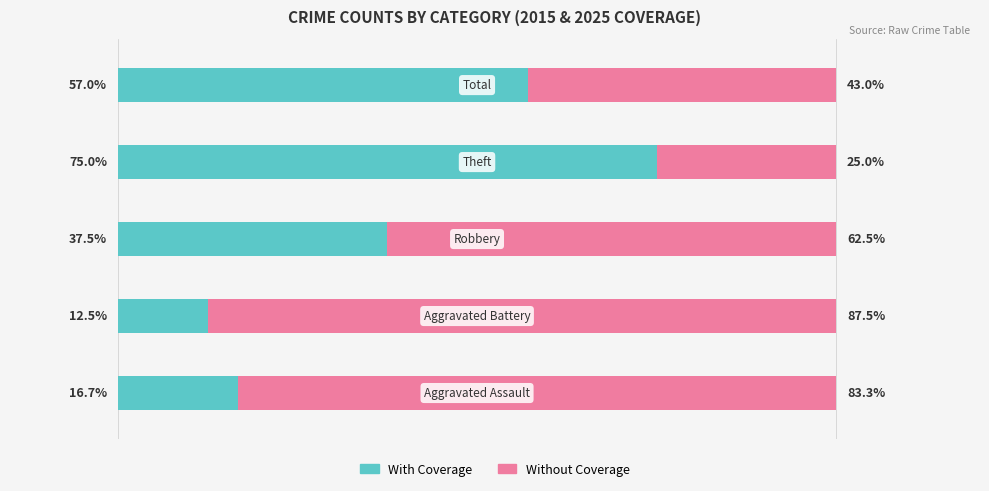

What is the sum of all With Coverage values?

198.7